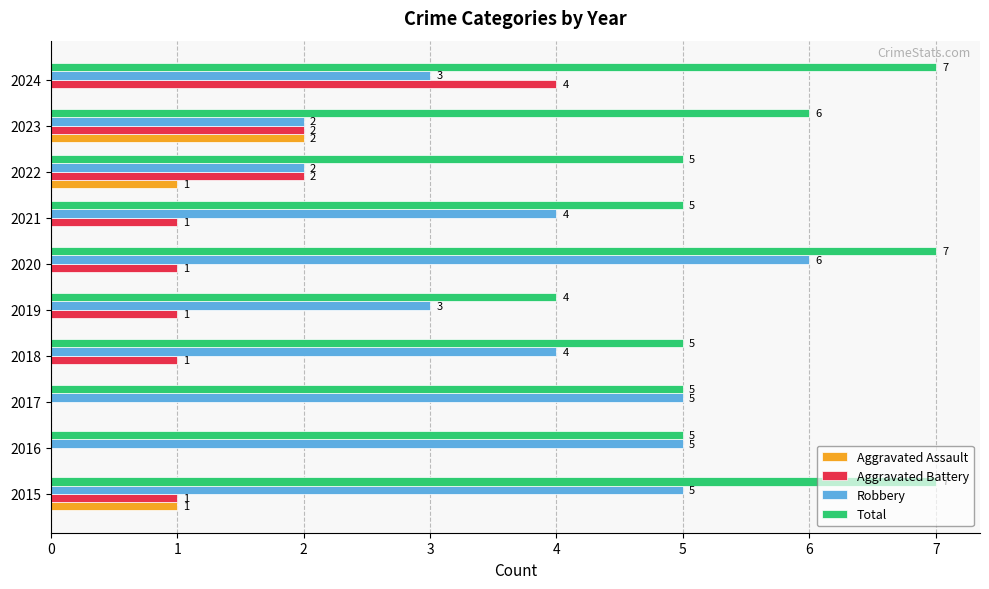

Between 2017 and 2024, which series saw the biggest shift?

Aggravated Battery